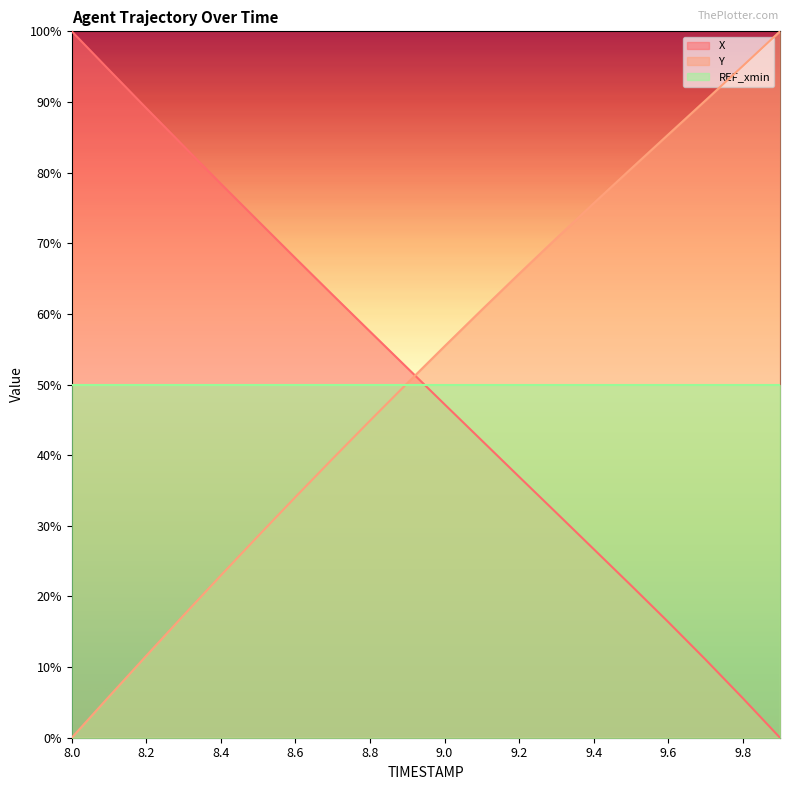

How many data points in X are less than 52?

10